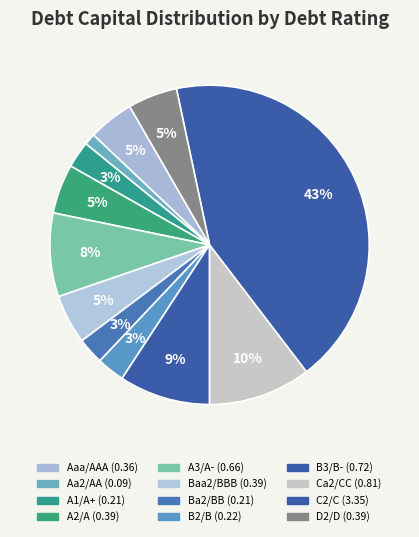

How many slices are in this pie chart?

12